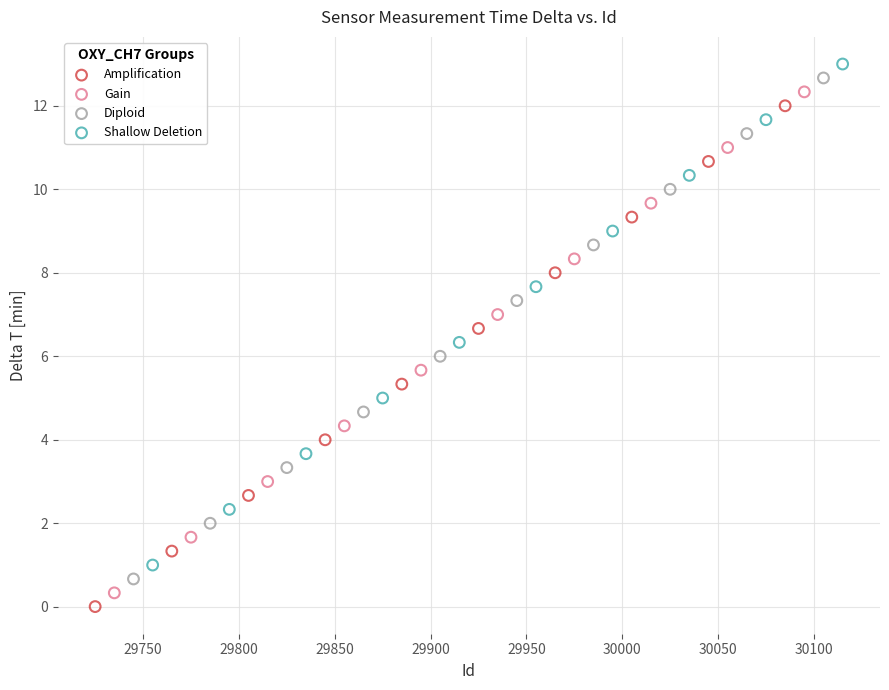

Which series has the widest spread of Y values?

Shallow Deletion